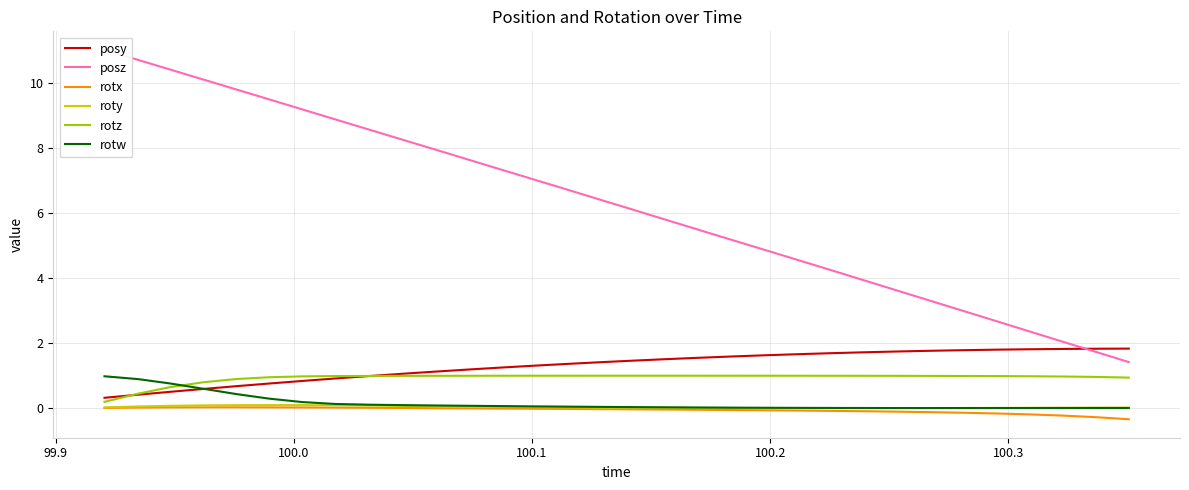

Which series has the largest total across all categories?

posz